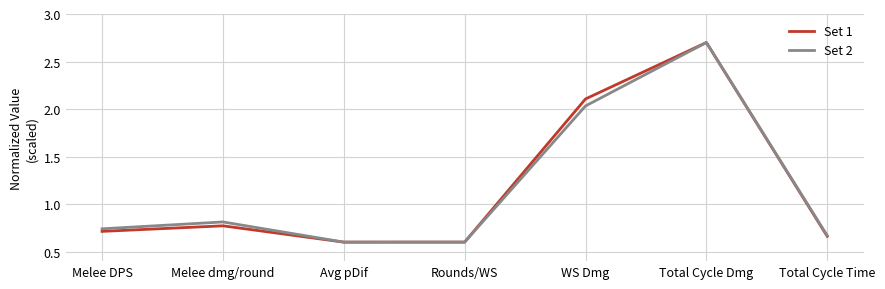

What is the smallest value displayed?

0.6